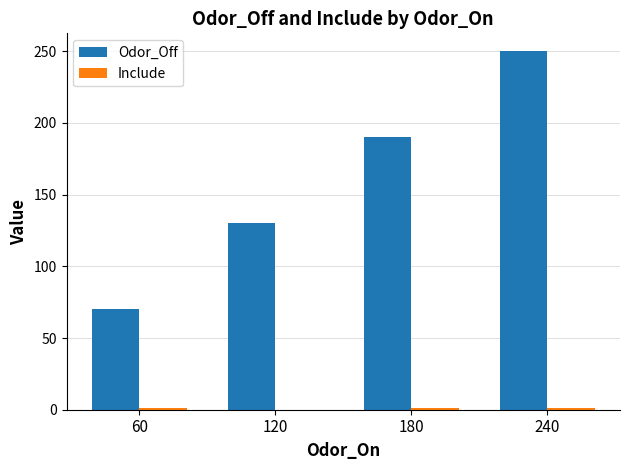

True or false: Odor_Off has a value of 70 at 60.

True